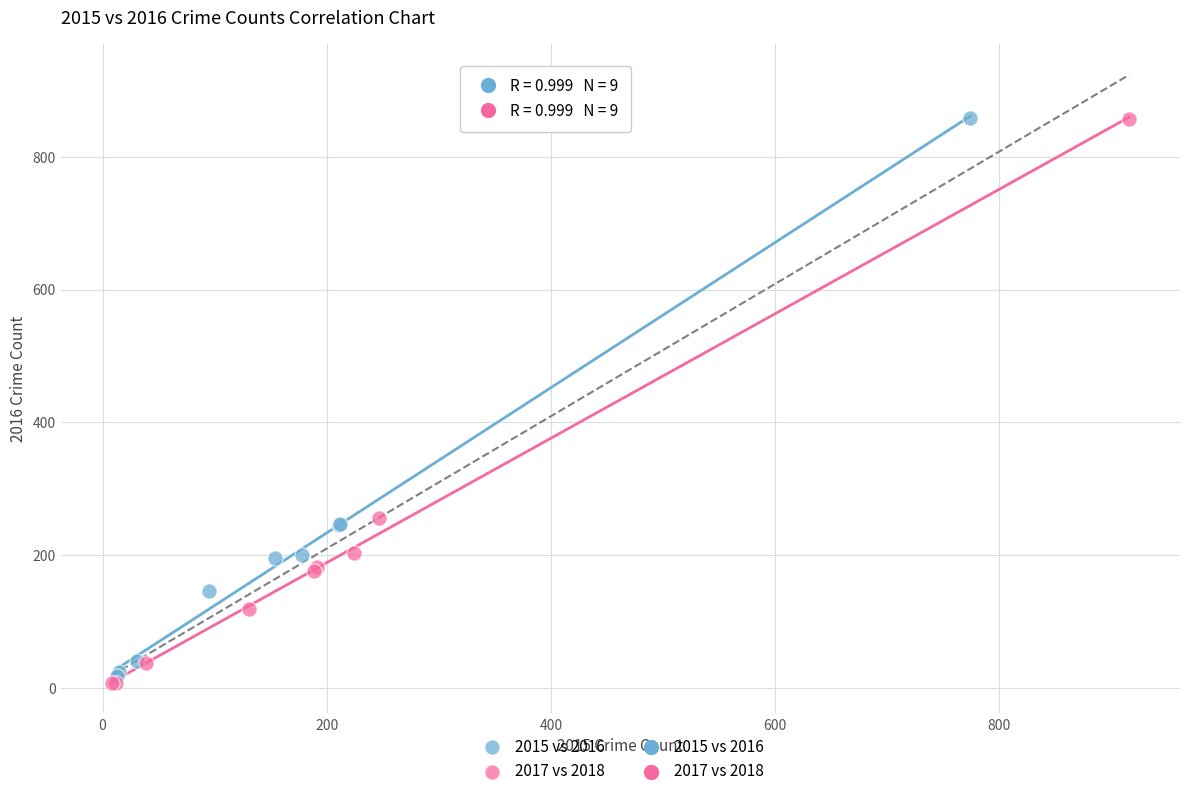

Which series has the largest Y range (max minus min)?

2017 vs 2018